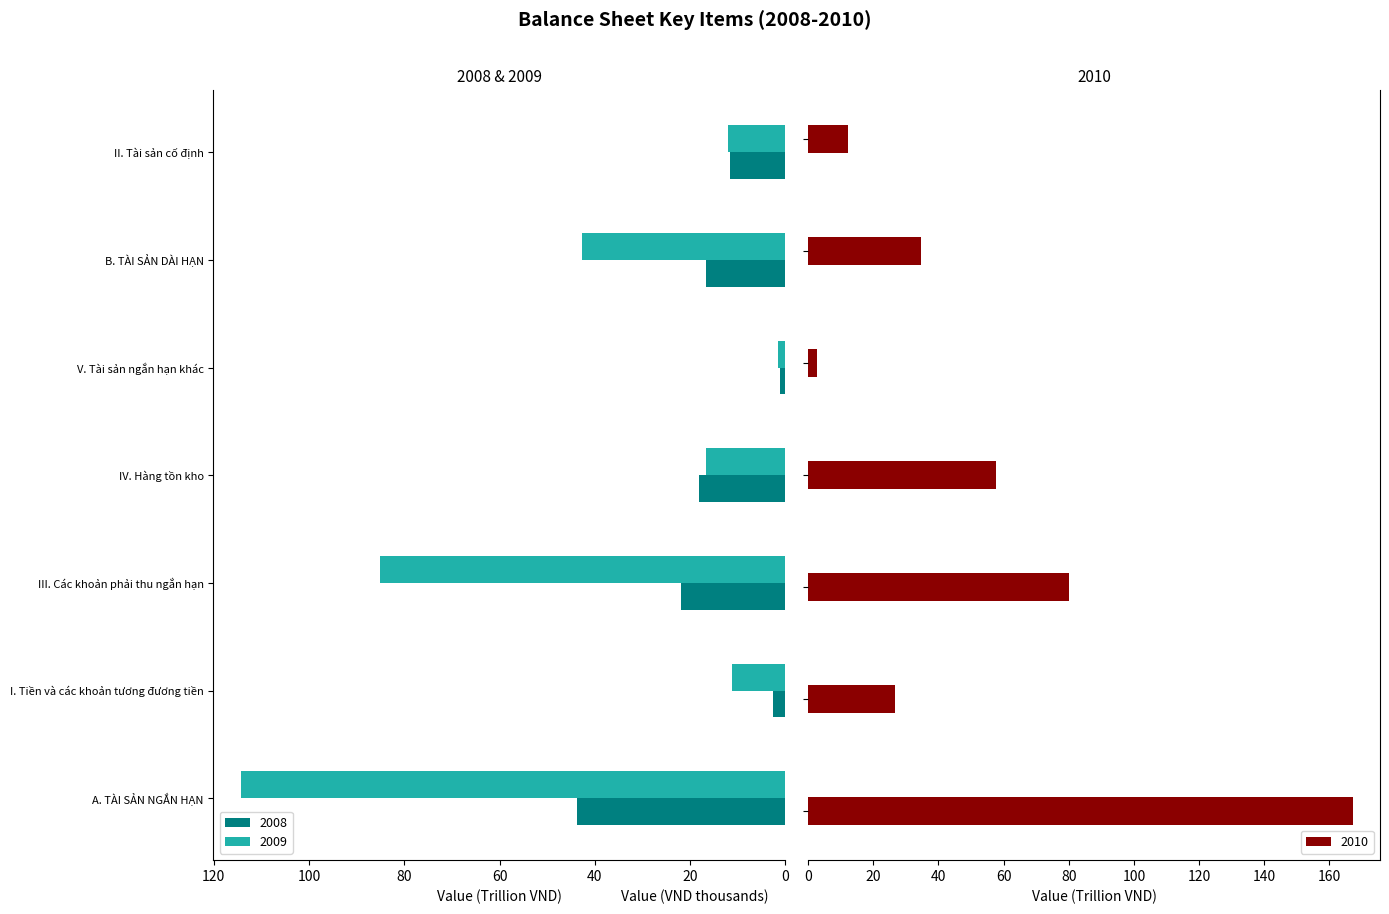

What is the sum of all 2010 values?

381.1